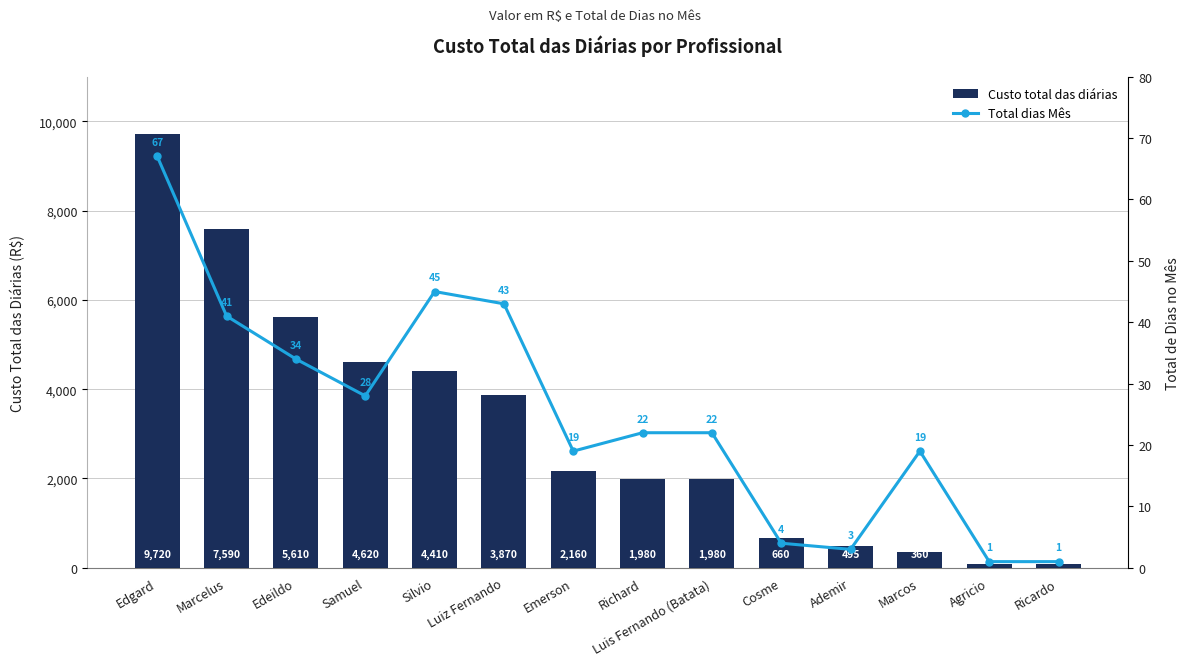

What is the greatest value displayed?

9720